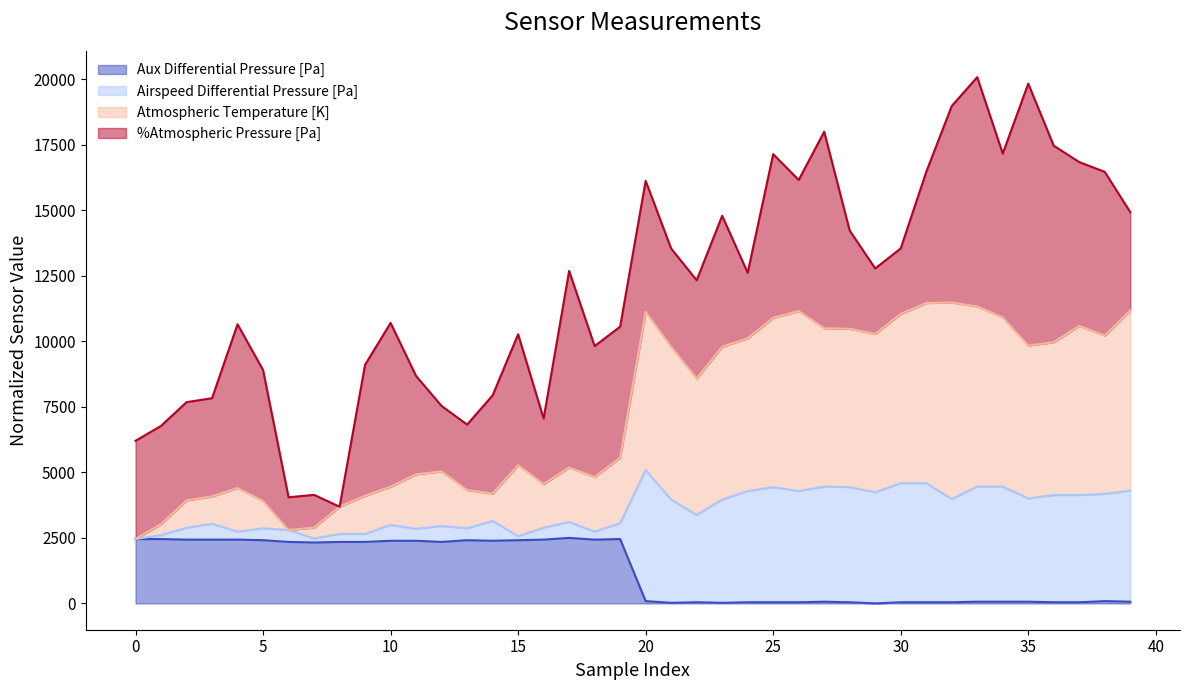

What is the maximum value for Aux Differential Pressure [Pa]?

2500.0